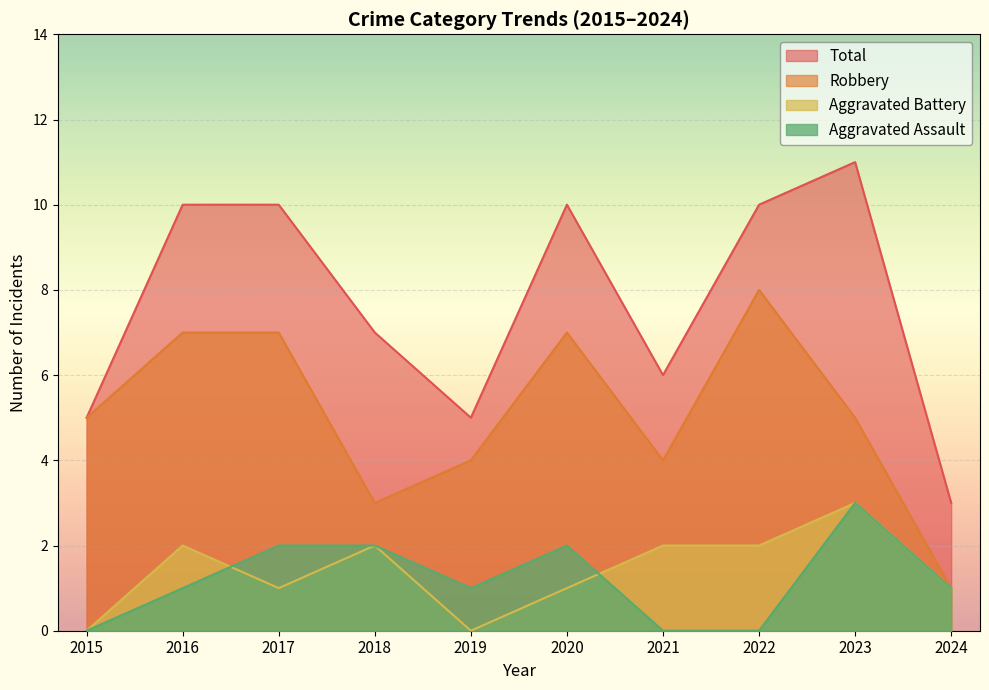

Reading left to right, list all the values displayed in this chart.

Aggravated Assault: 0	1	2	2	1	2	0	0	3	1
Aggravated Battery: 0	2	1	2	0	1	2	2	3	1
Robbery: 5	7	7	3	4	7	4	8	5	1
Total: 5	10	10	7	5	10	6	10	11	3